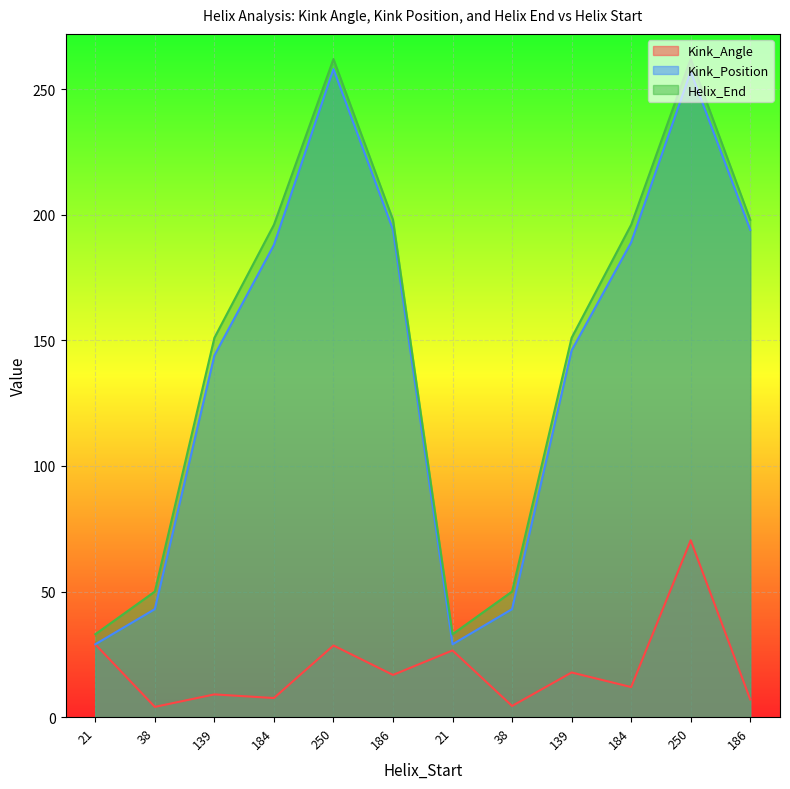

True or false: Helix_End and Kink_Angle intersect in this chart.

False